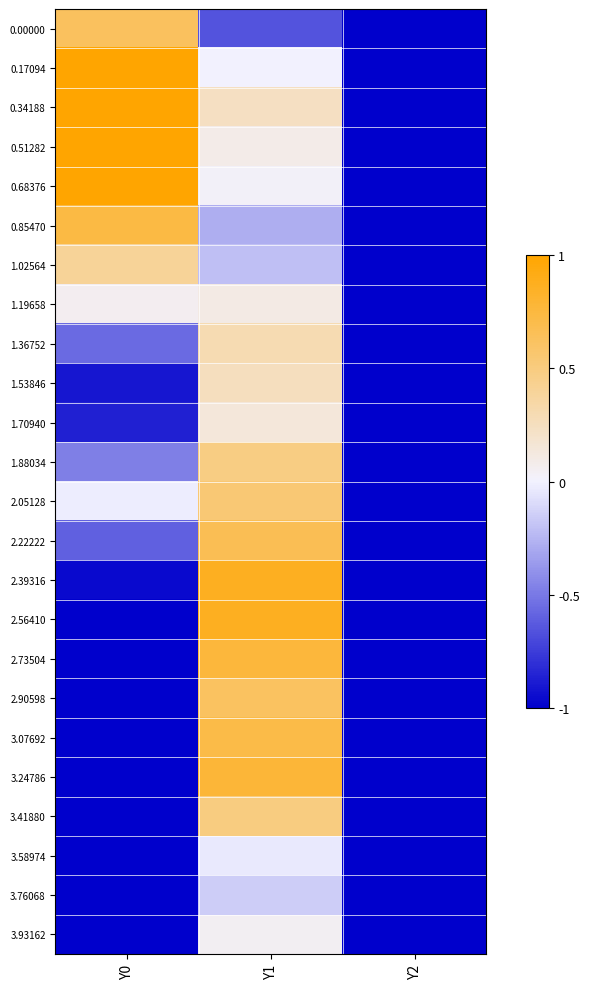

Which has a higher value, Y0 or Y1?

Y0